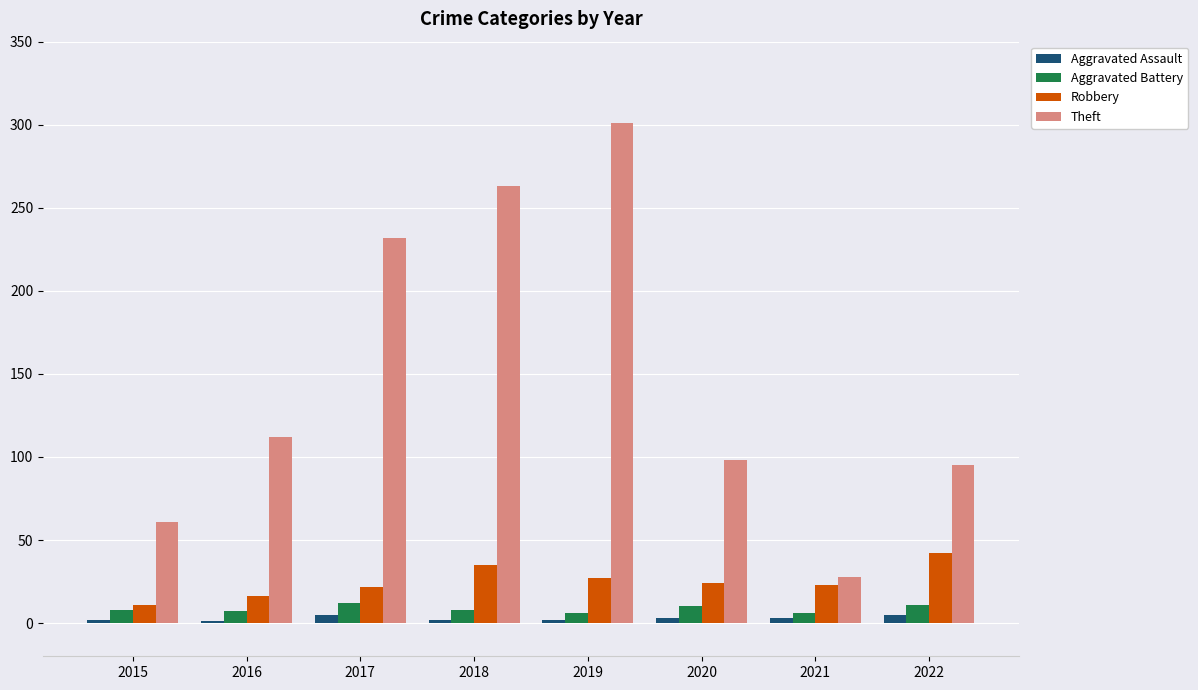

Which series has the largest total across all categories?

Theft